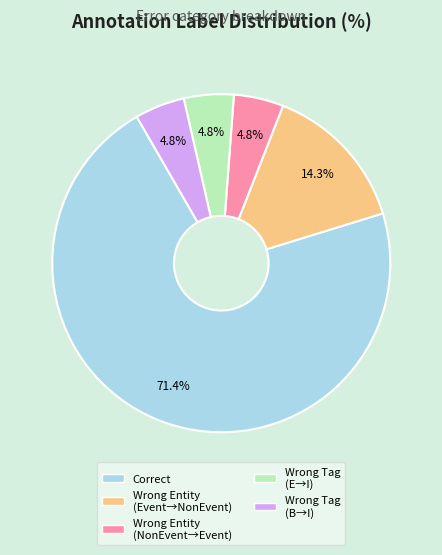

What is the largest slice in the pie chart?

Correct